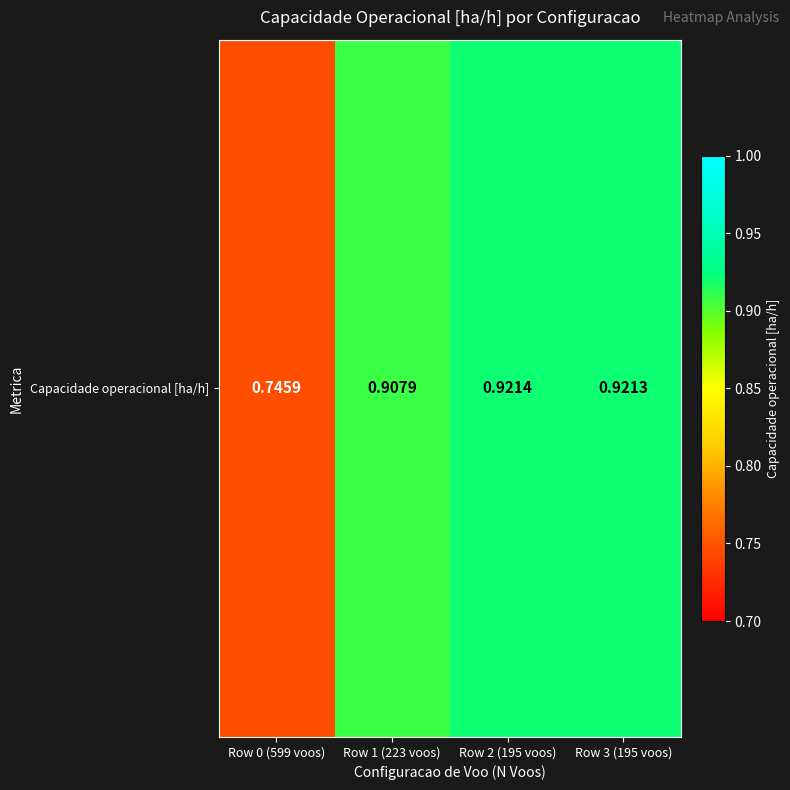

Rank the categories by value from lowest to highest.

Row 0 (599 voos), Row 1 (223 voos), Row 3 (195 voos), Row 2 (195 voos)